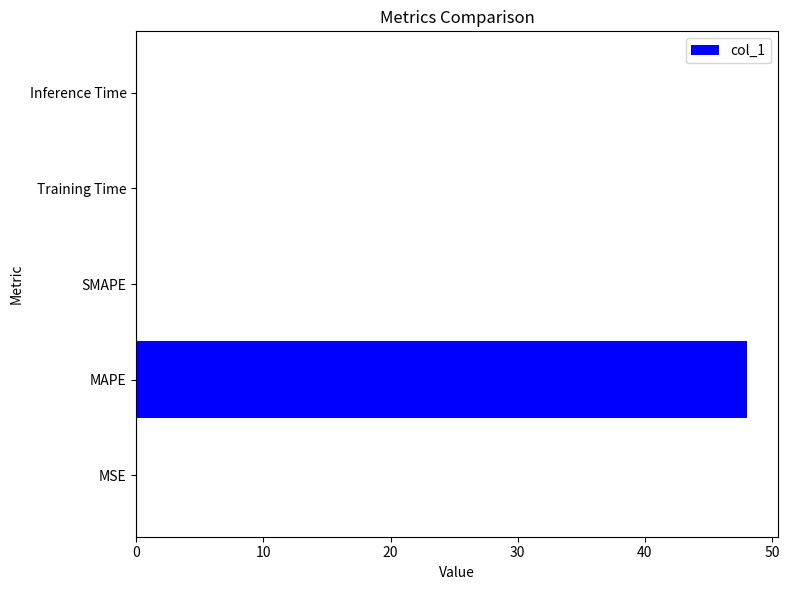

What is the maximum value shown in the chart?

48.0